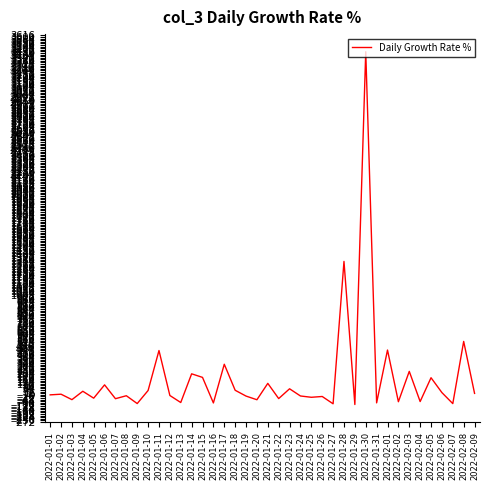

What is the greatest value displayed?

3452.0